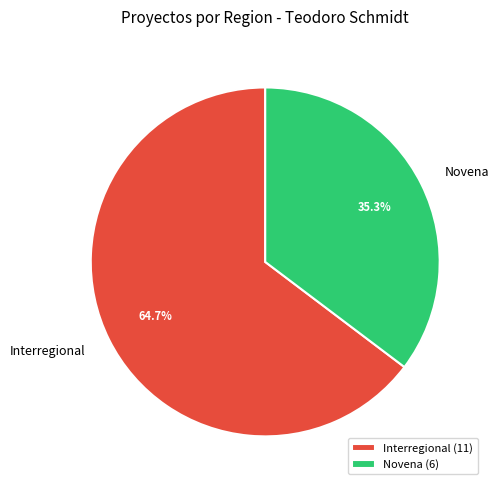

Between Interregional and Novena, which is larger?

Interregional